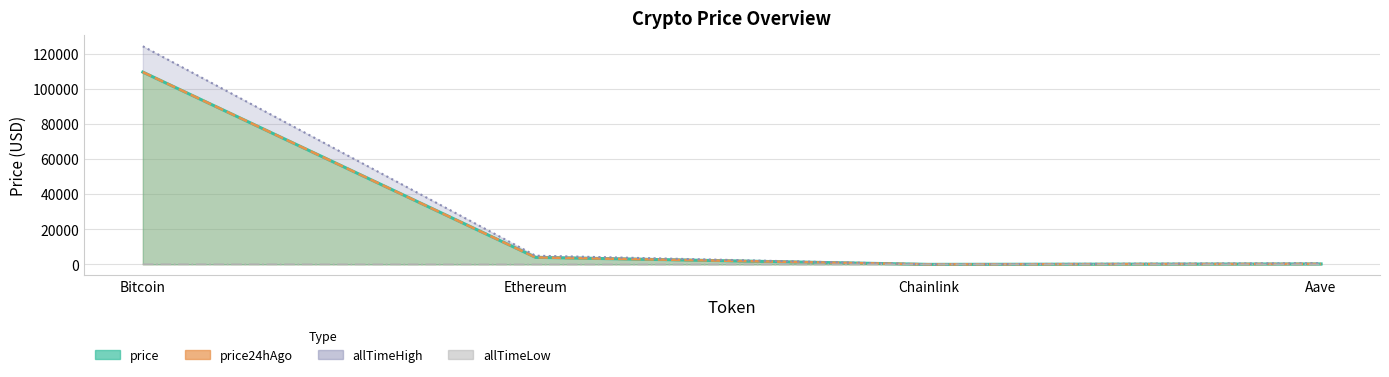

What position from the right is Aave?

1